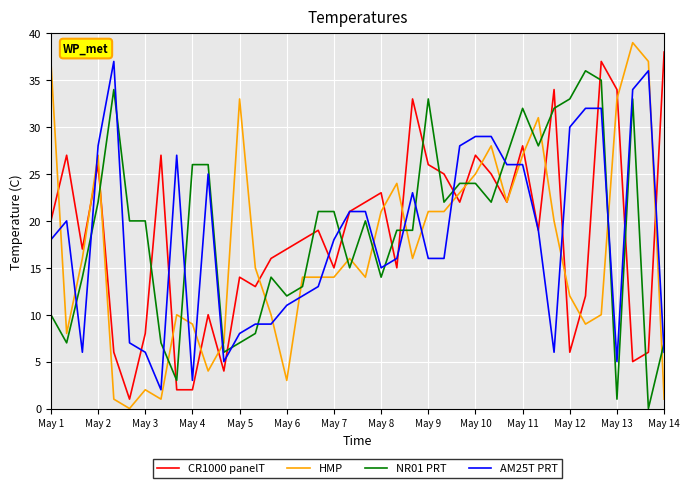

Which series has the largest range (max minus min)?

HMP